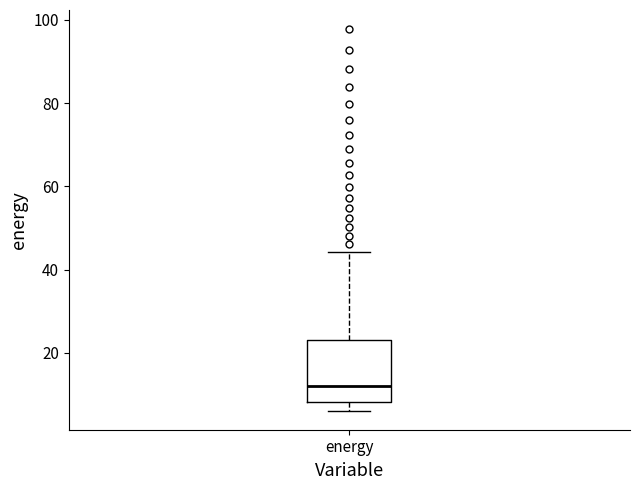

Transcribe this box plot: give where the median line is, the range the box spans, and where the two whiskers end, as read against the y-axis. The values are not printed on the chart, so give them approximately, as read against the axis.

median 12, box 8 to 24, whiskers 6 to 44